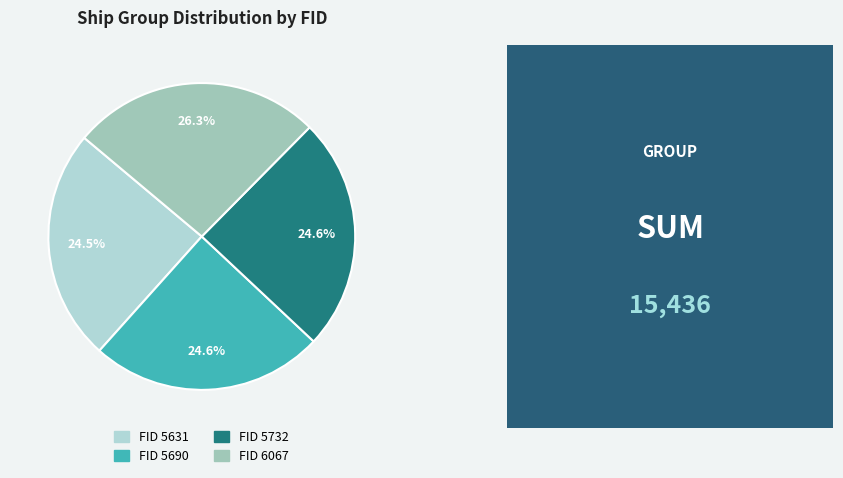

Count the number of slices in the pie.

4